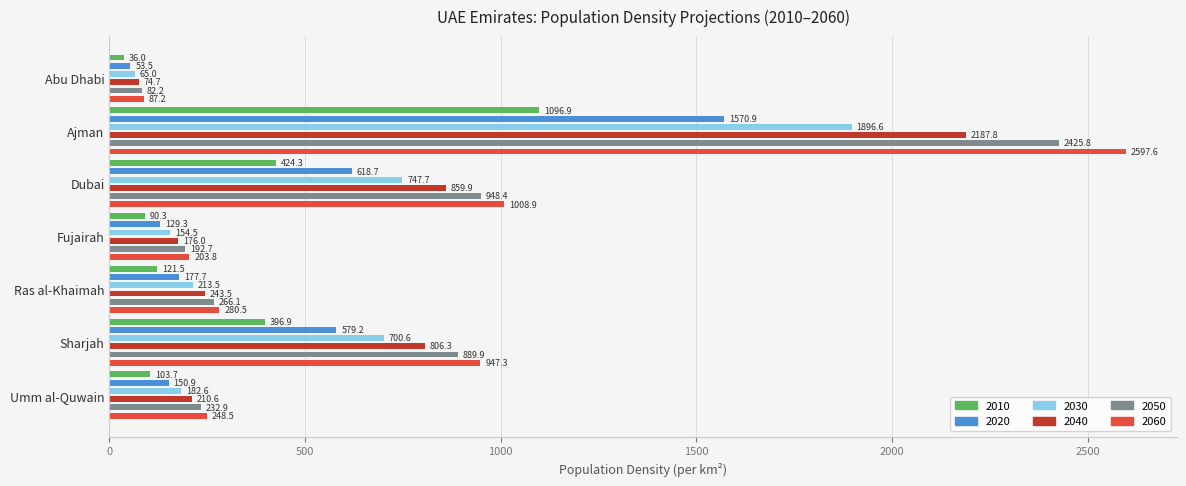

Which series changed the most between Ajman and Dubai?

2060